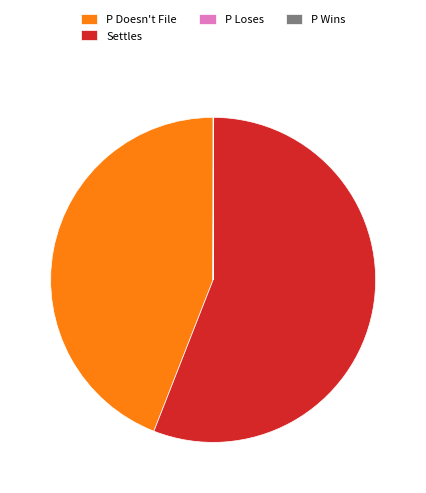

Does P Doesn't File account for over 50% of the chart?

No